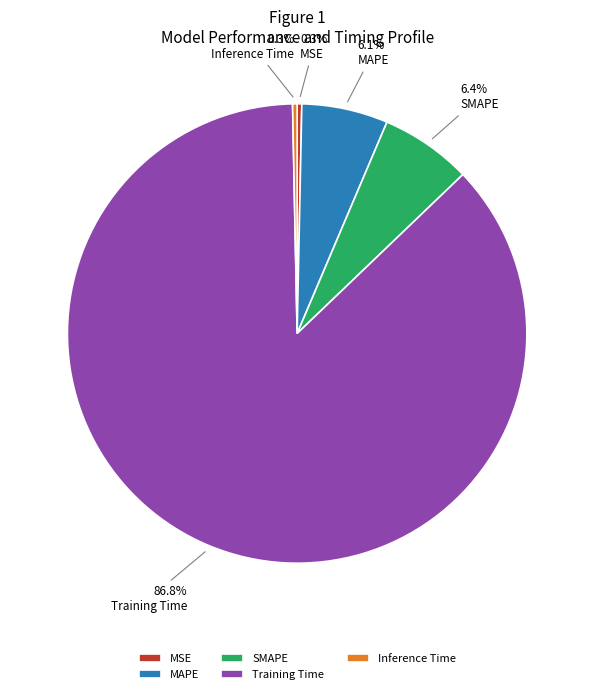

To the nearest percent, what is the combined percentage of MSE and Training Time?

87%